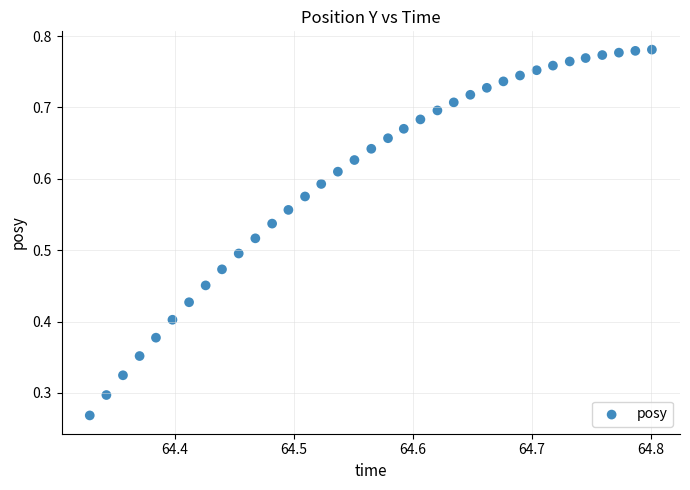

How many data points are displayed?

35